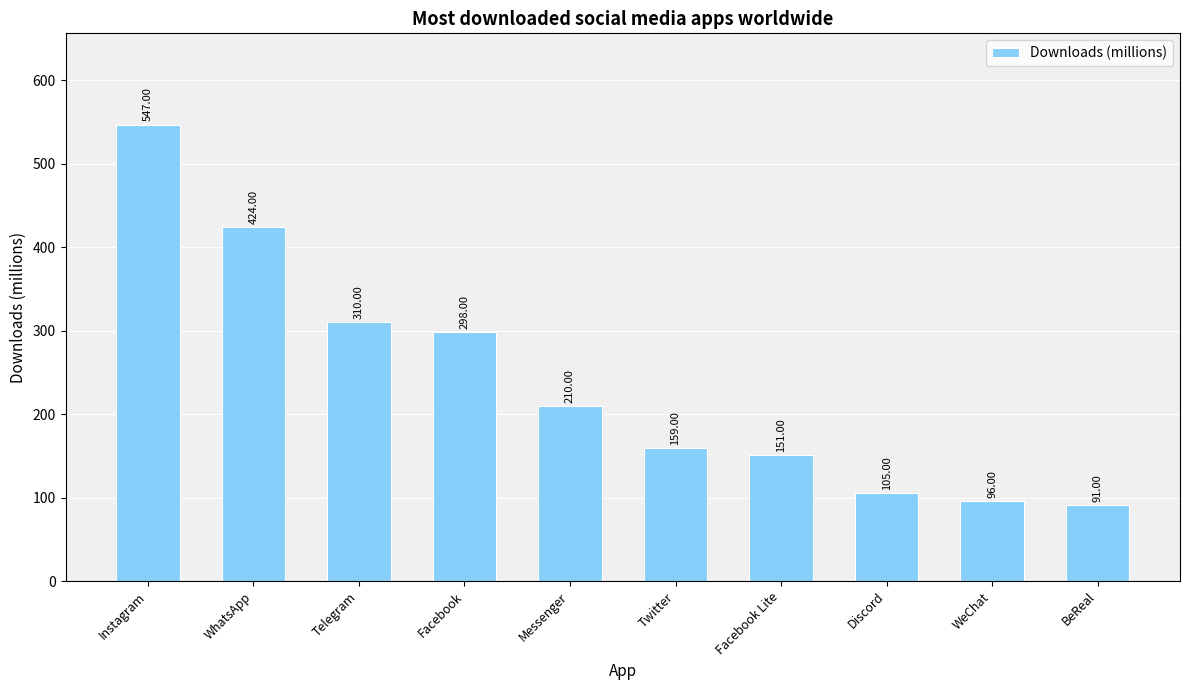

What is the sum of the values at Telegram and Twitter?

469